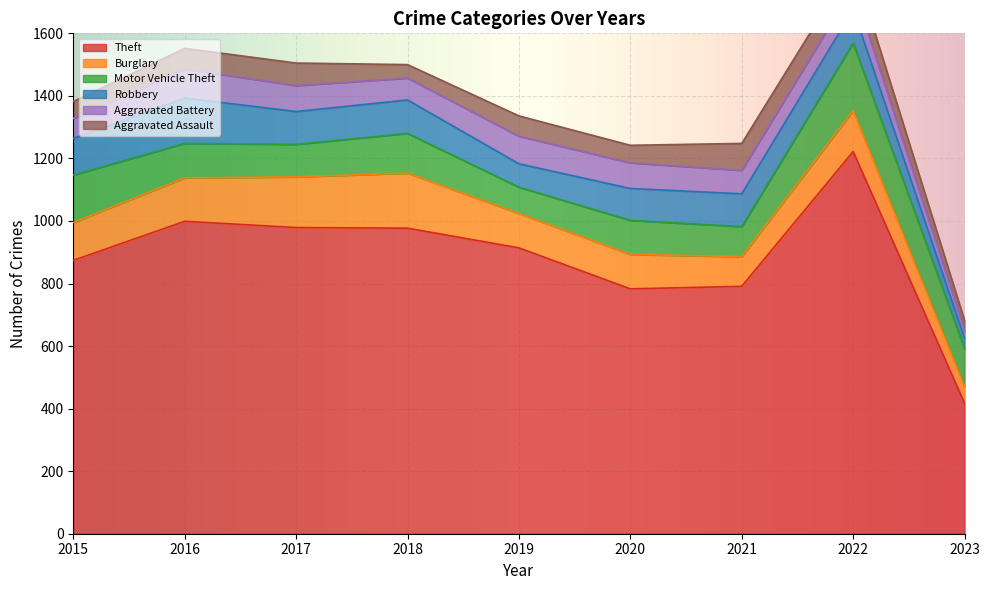

The value of Burglary at 2019 is 161. True or false?

False